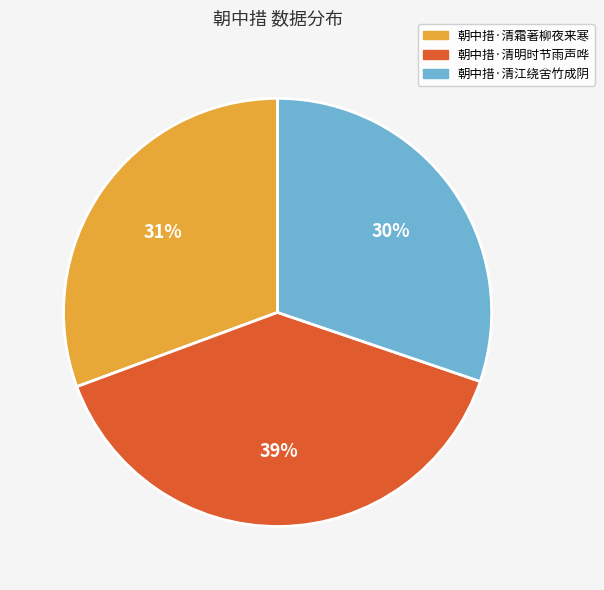

Is the sum of 朝中措·清霜著柳夜来寒 and 朝中措·清江绕舍竹成阴 greater than half?

Yes